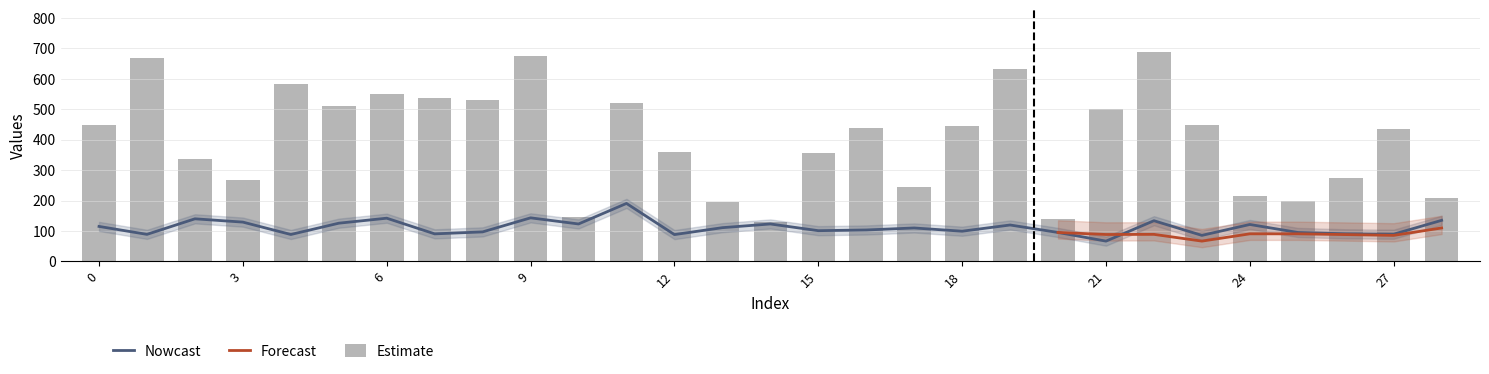

Reading left to right, extract all data points from this chart.

x: 448.0	668.0	338.0	269.0	582.0	511.0	550.0	537.0	529.0	674.0	146.0	521.0	359.0	195.0	129.0	355.0	439.0	243.0	444.0	632.0	139.0	502.0	689.0	447.0	216.0	199.0	273.0	436.0	210.0
CD: 115.1	89.0	140.1	129.3	88.6	125.7	142.1	90.7	97.1	143.3	123.2	190.6	88.3	111.0	123.2	101.1	103.4	110.0	99.4	119.8	95.3	66.9	133.8	85.7	121.5	95.3	90.8	89.6	135.1